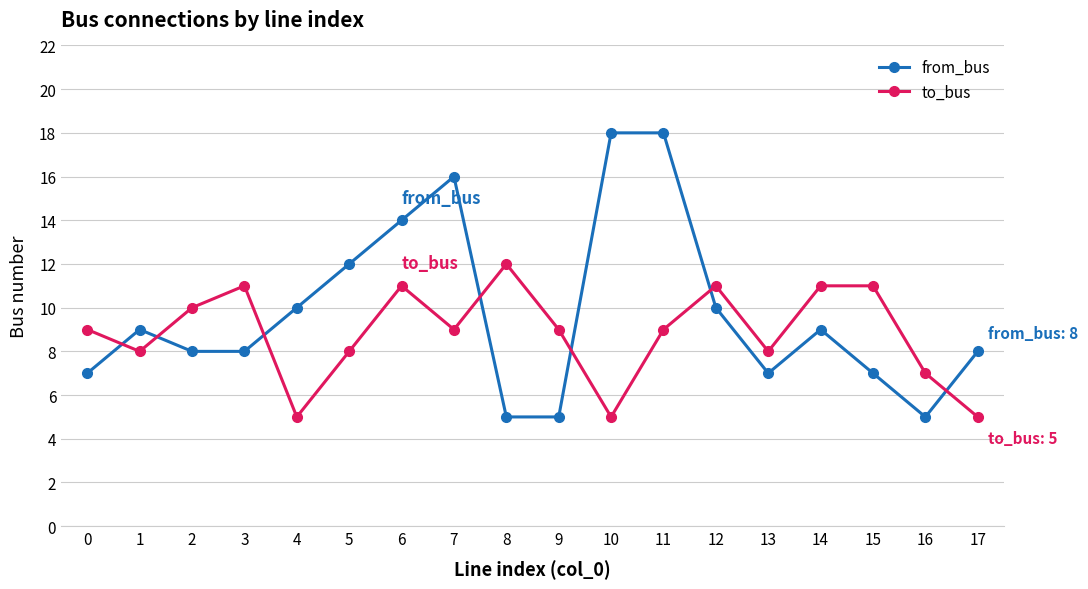

Does the chart display data point markers on the line(s)?

Yes